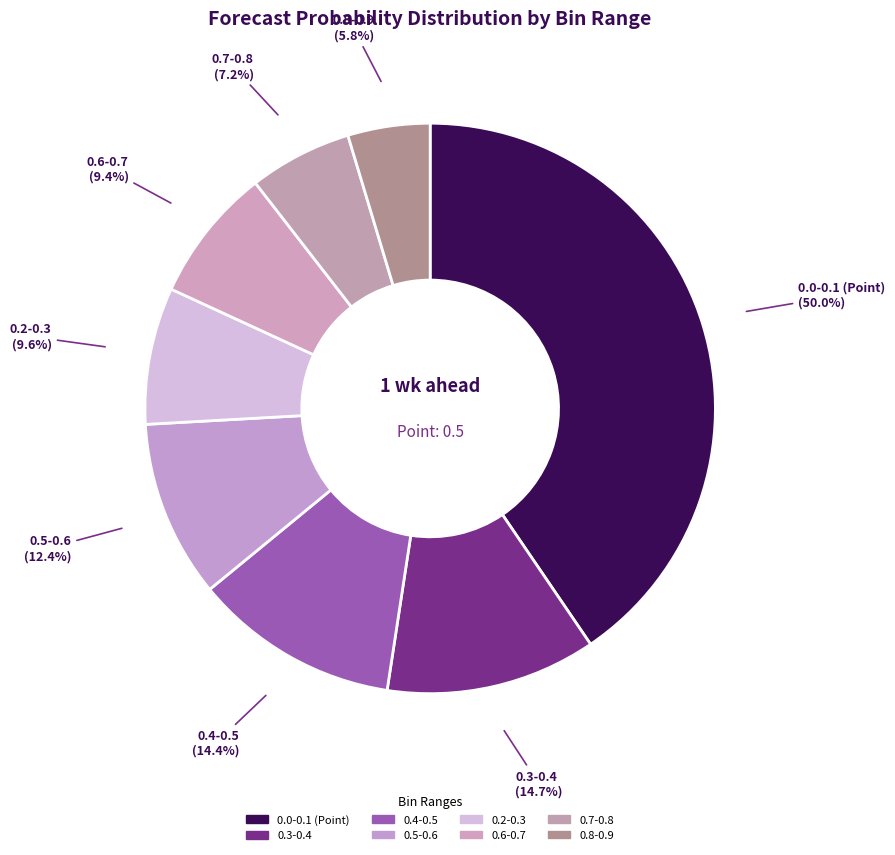

Which slice is the smallest?

0.8-0.9